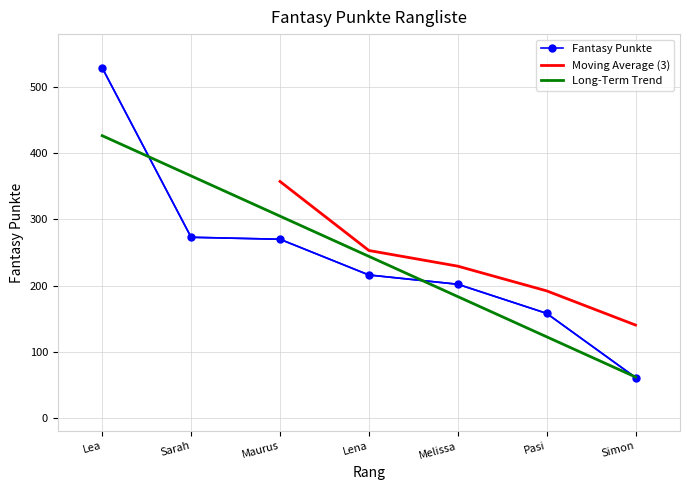

True or false: there are more than 2 points higher than both neighbors.

False